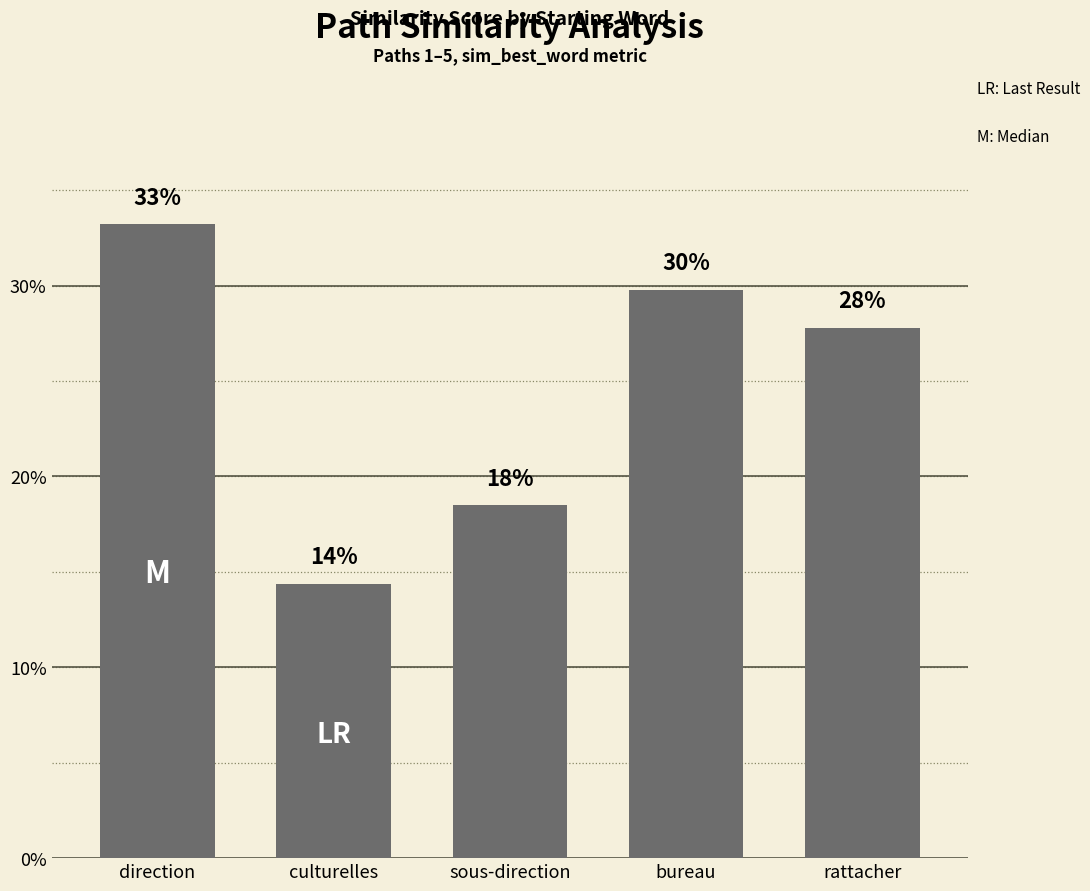

Between culturelles and bureau, which is larger?

bureau